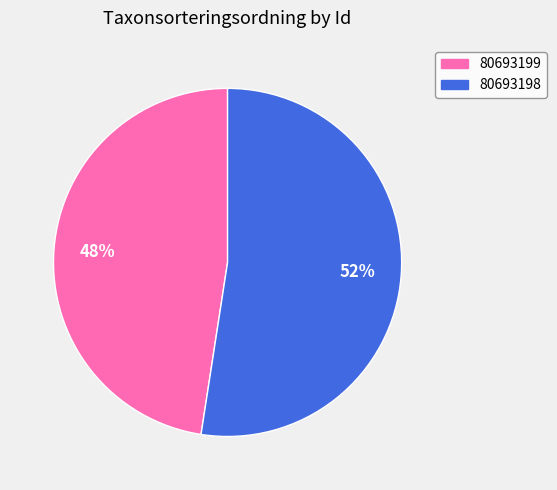

True or false: 80693198 accounts for 39% of the total.

False